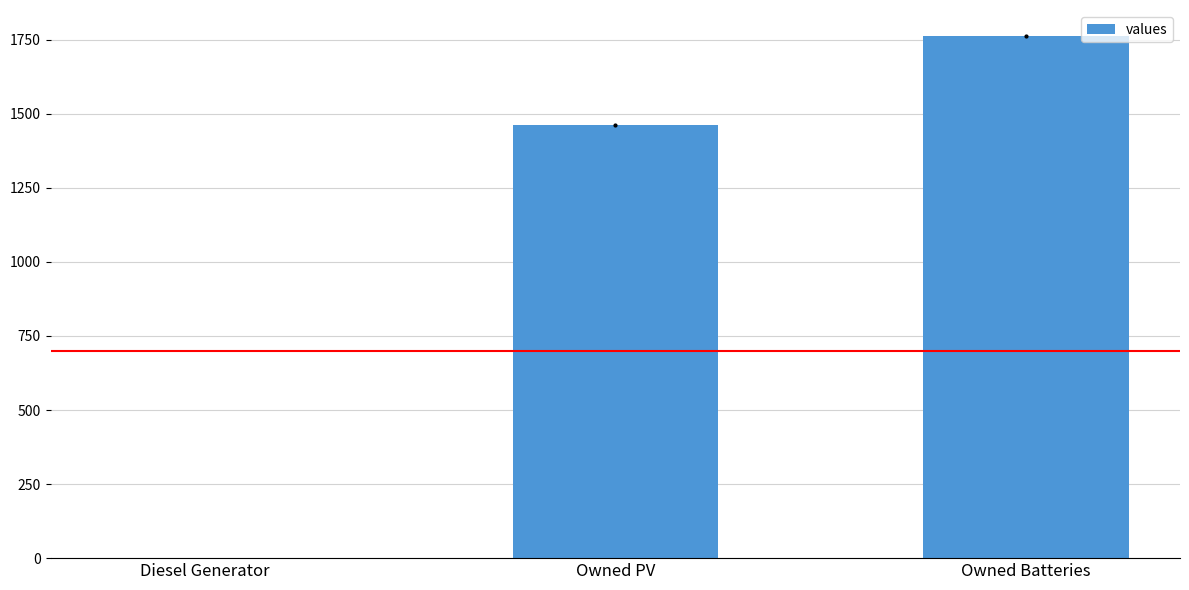

Where is the data nearest to the value 881?

Owned PV